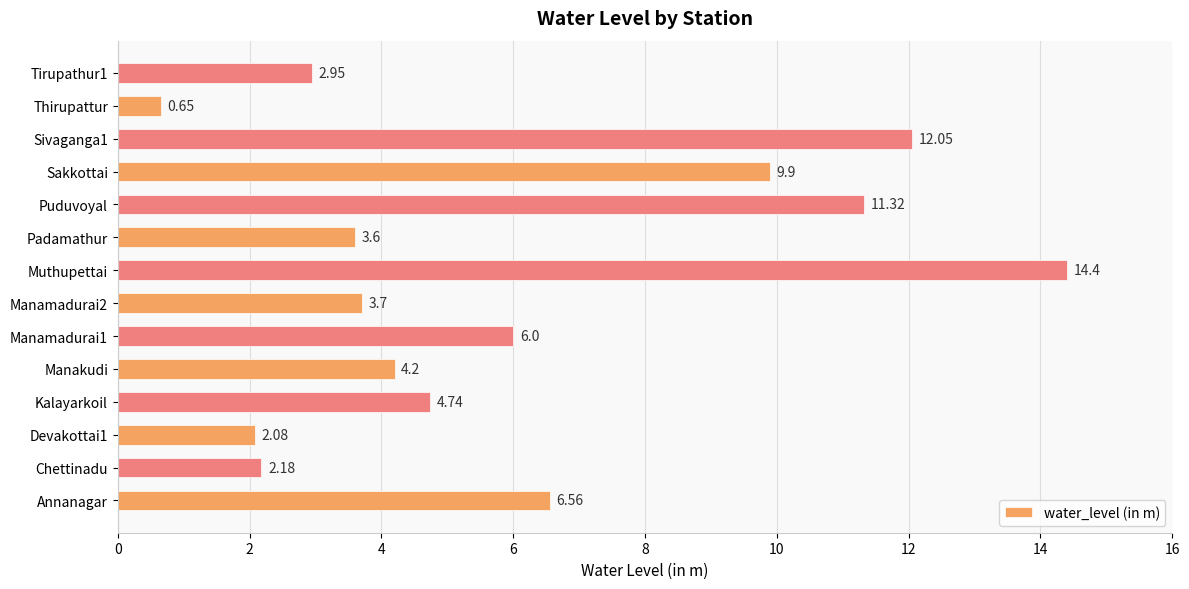

What is the ratio of the value at Manamadurai2 to the value at Tirupathur1?

1.3